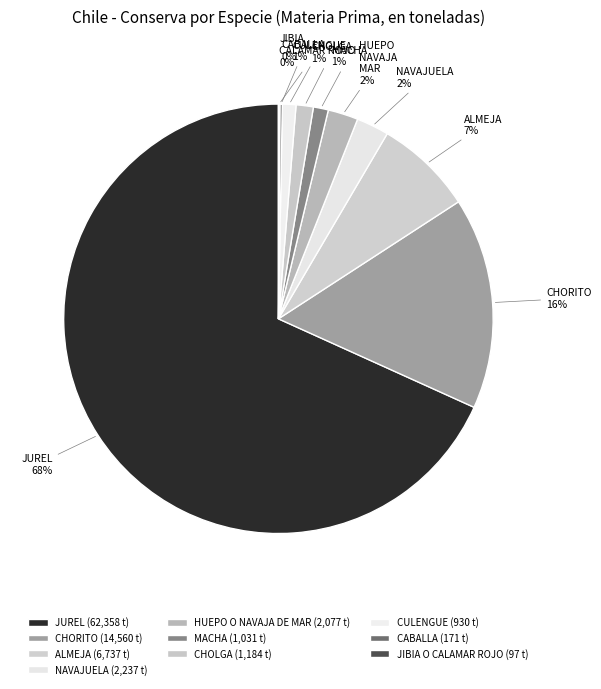

Is JUREL the majority of the pie?

Yes